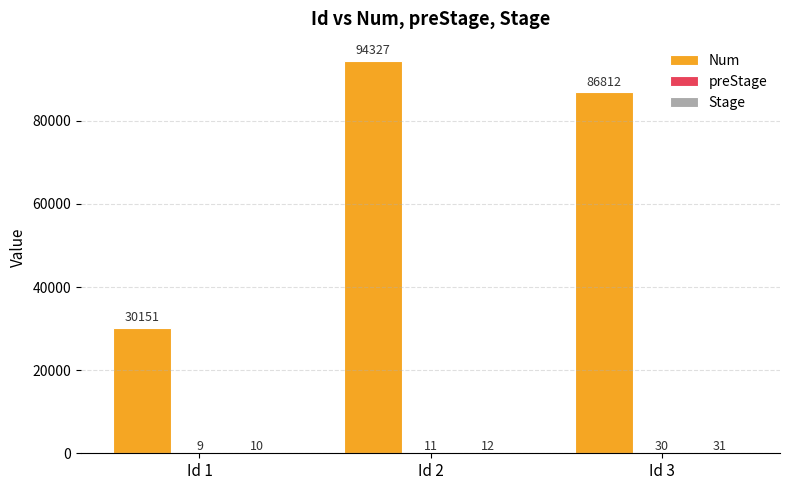

The Num series shows 40170 at Id 3. True or false?

False